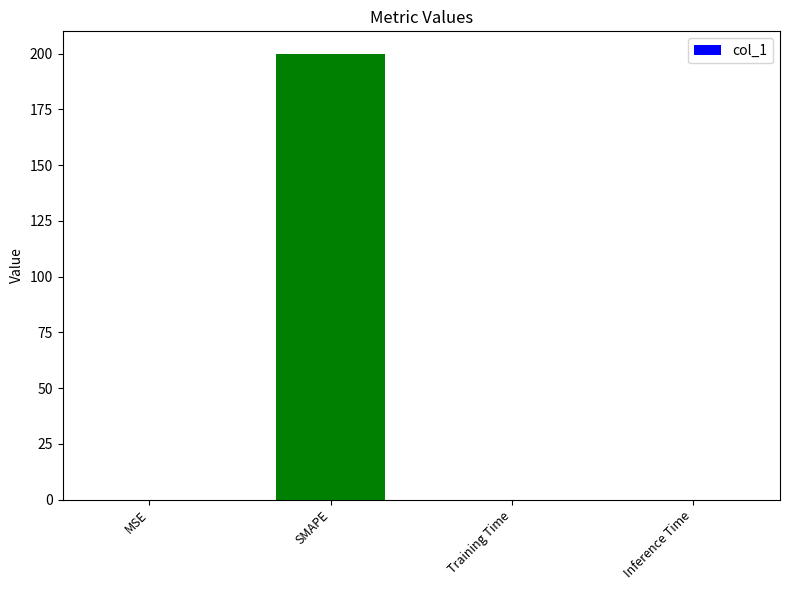

Which label corresponds to the largest value in the chart?

SMAPE